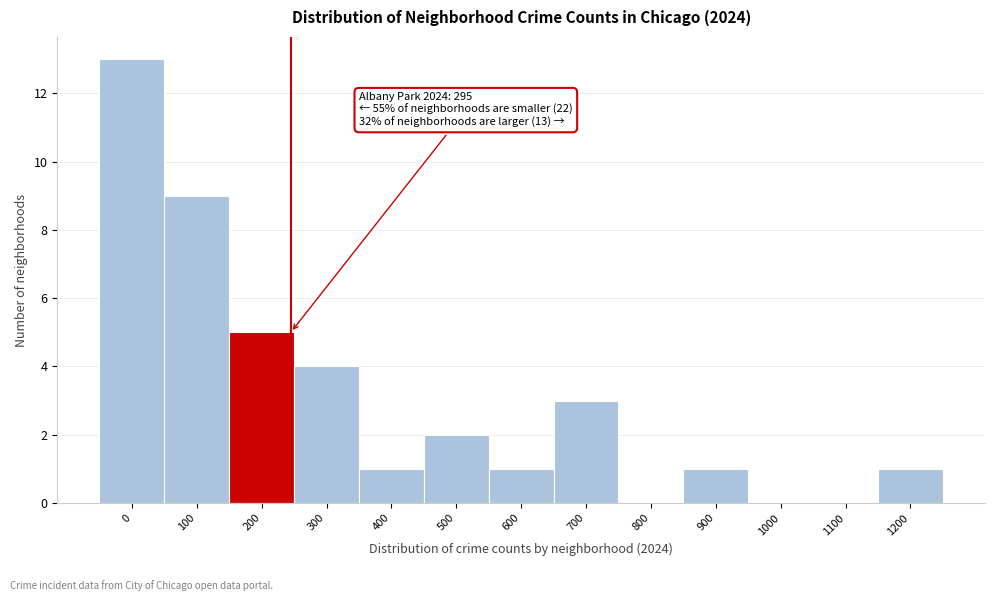

What is the maximum value shown in the chart?

13